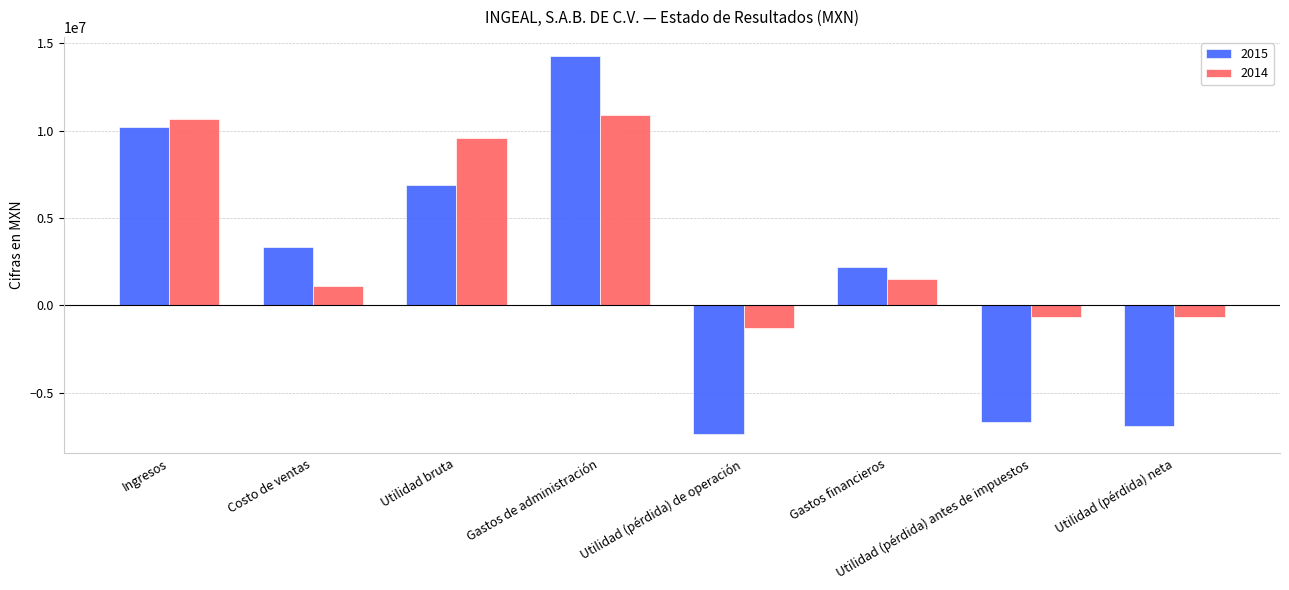

Which series changed the most between Utilidad (pérdida) de operación and Utilidad (pérdida) neta?

2014